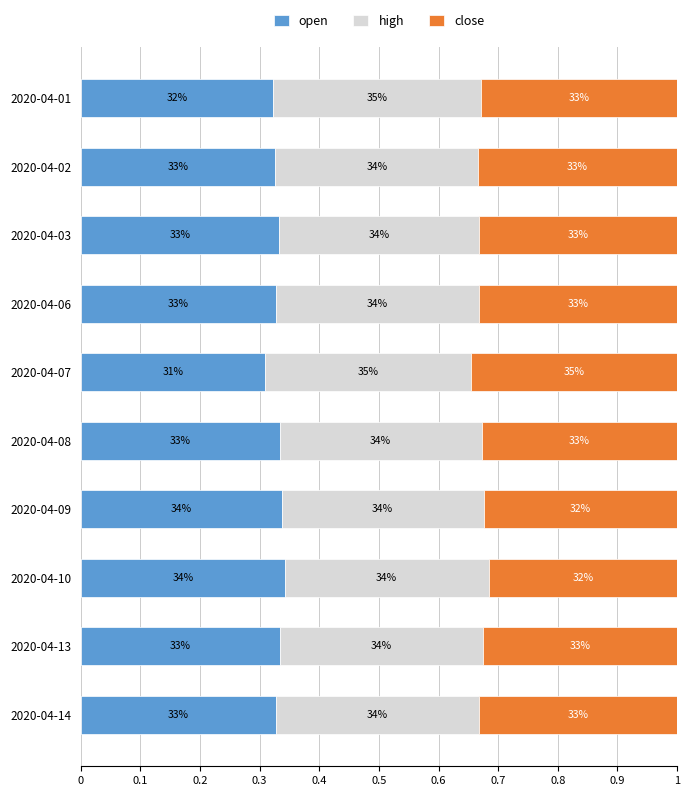

How many open values are between 0 and 1?

10